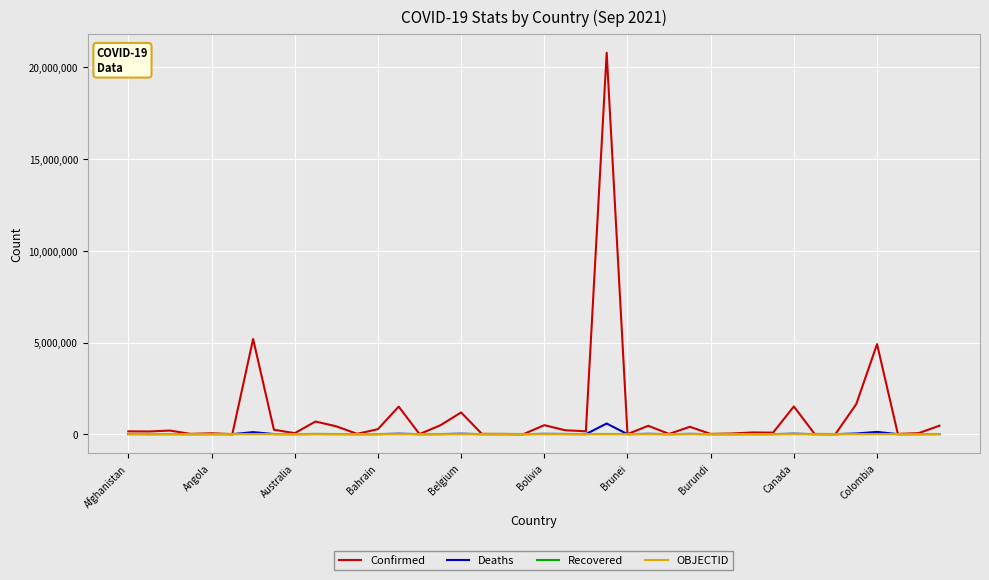

Which series has the largest range (max minus min)?

Confirmed